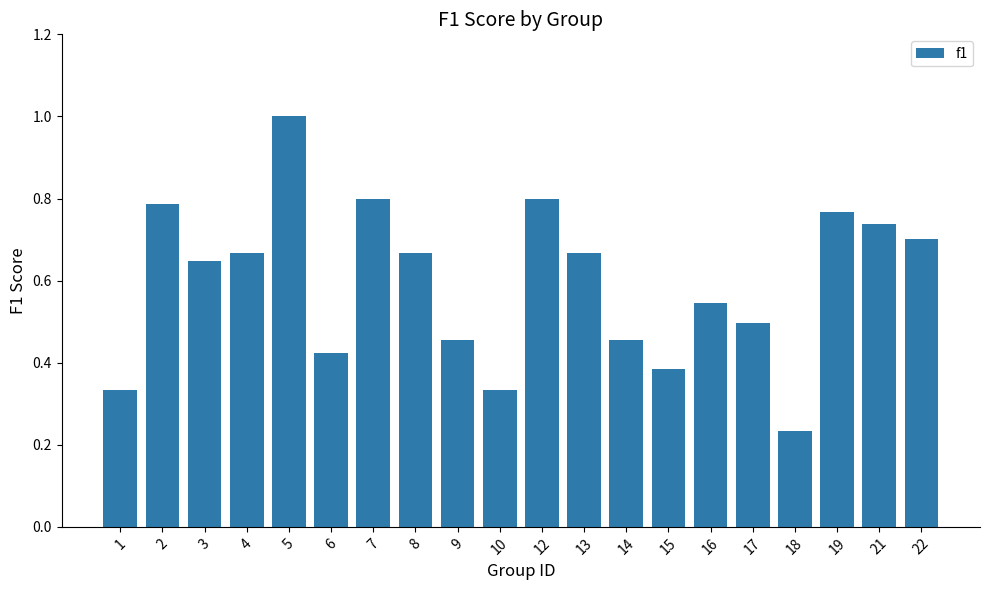

Where is the data nearest to the value 0?

18